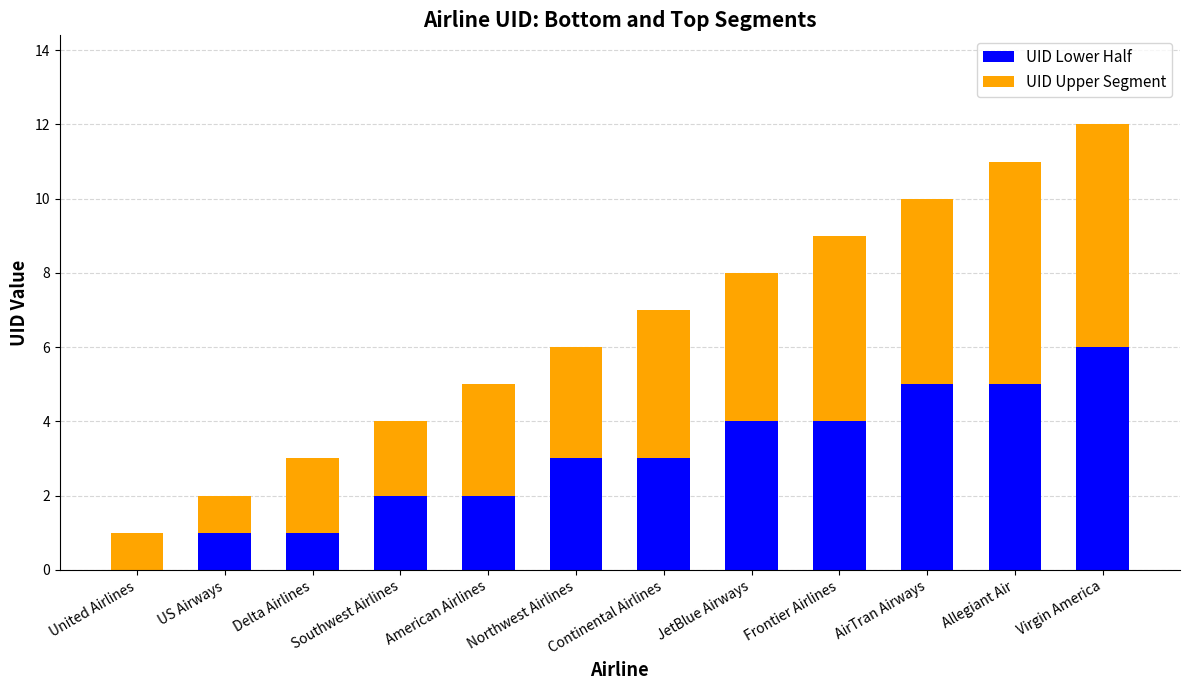

At which category is the sum across all series the highest?

Virgin America